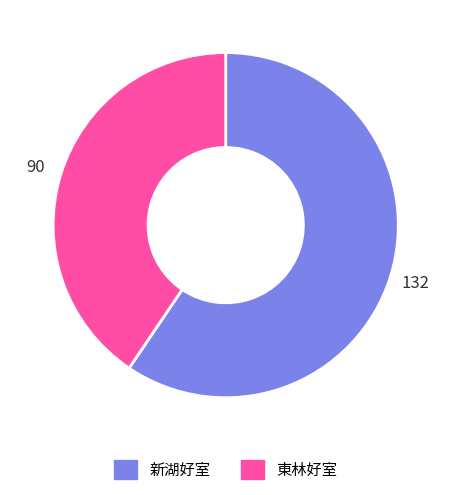

What is the largest slice in the pie chart?

新湖好室